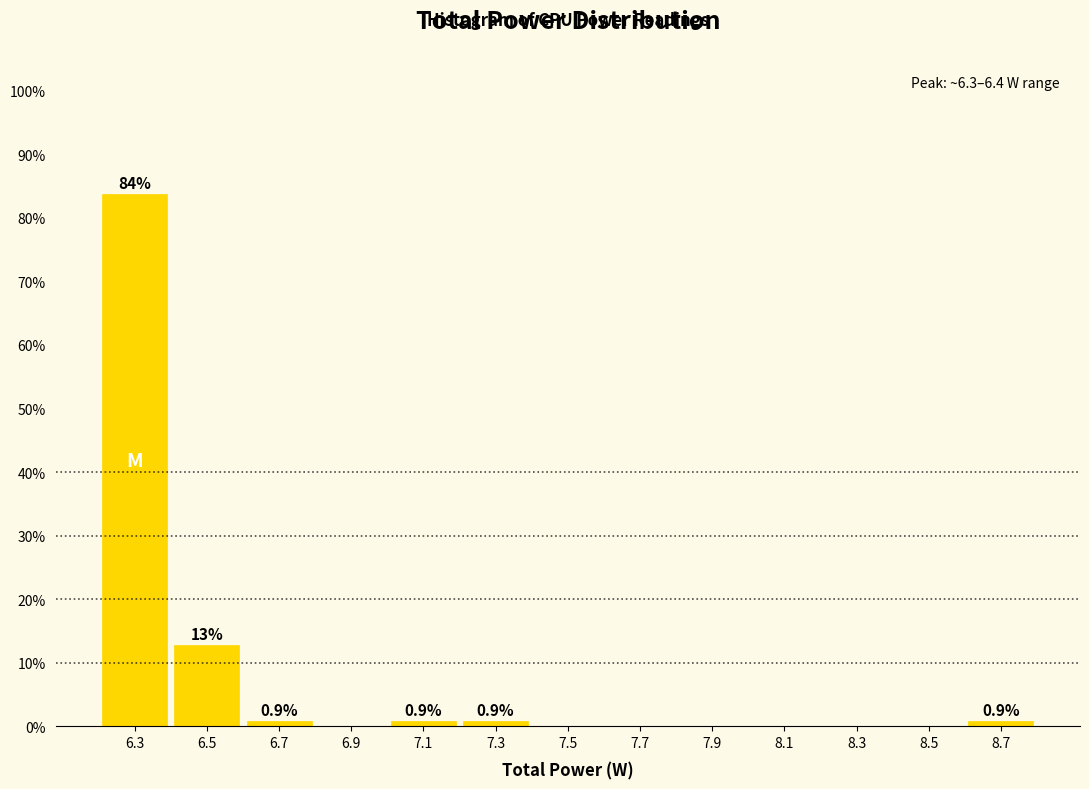

Over which range of the x-axis is the bar tallest?

6.2 to 6.4